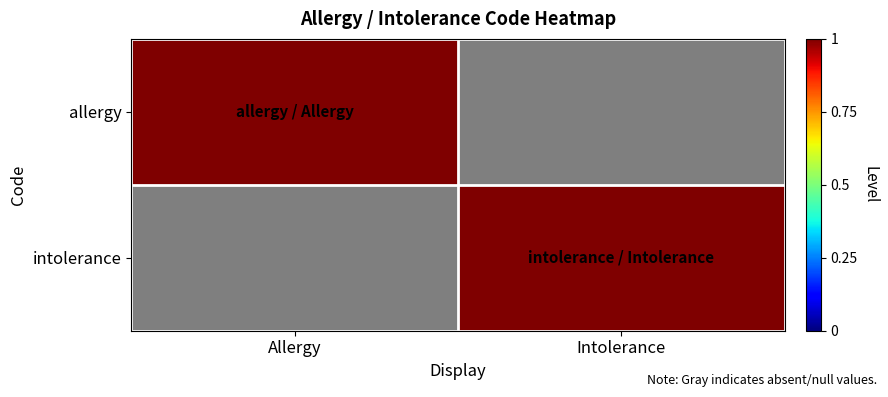

How many series are shown in this chart?

2